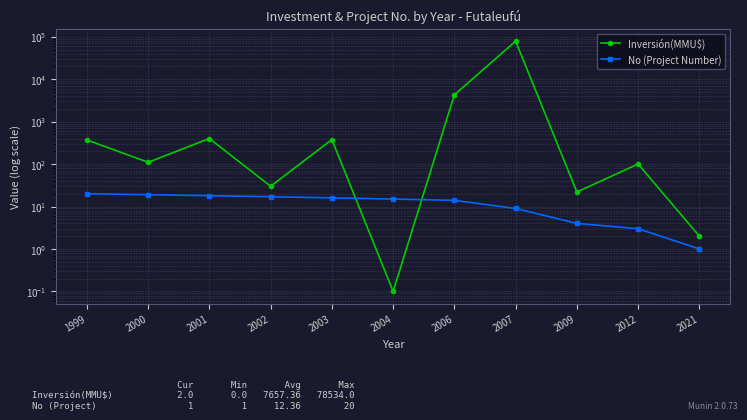

At how many categories does at least one series exceed 60587?

1